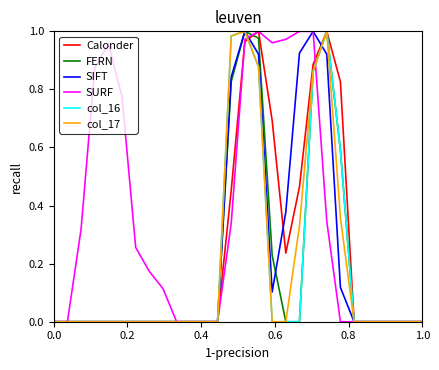

Which series has the largest total across all categories?

SURF